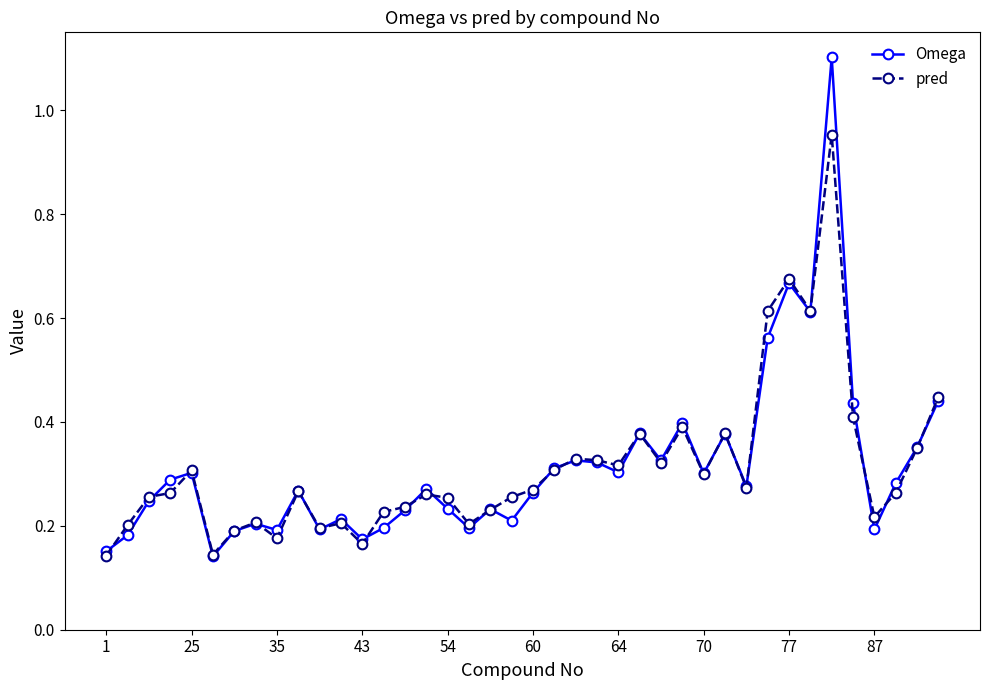

Which series has the widest spread of values?

Omega